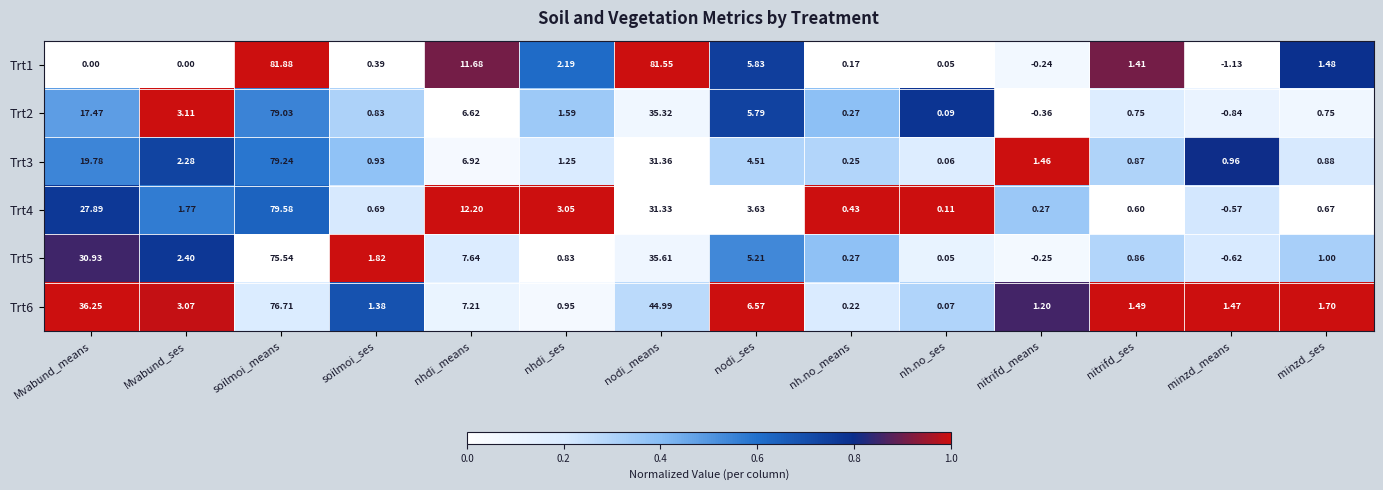

Which series has the largest total across all categories?

Trt1